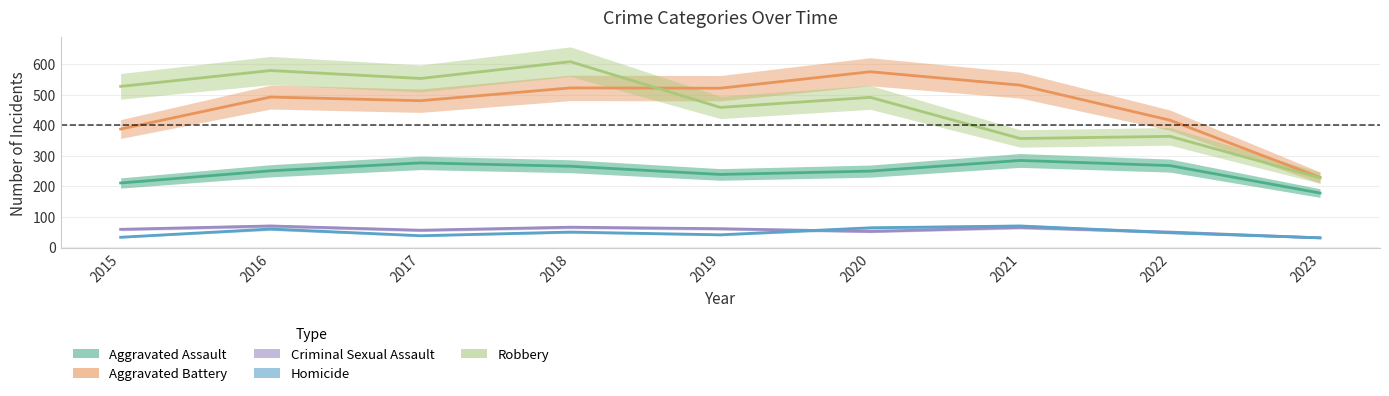

True or false: Homicide and Aggravated Battery cross at least once.

False